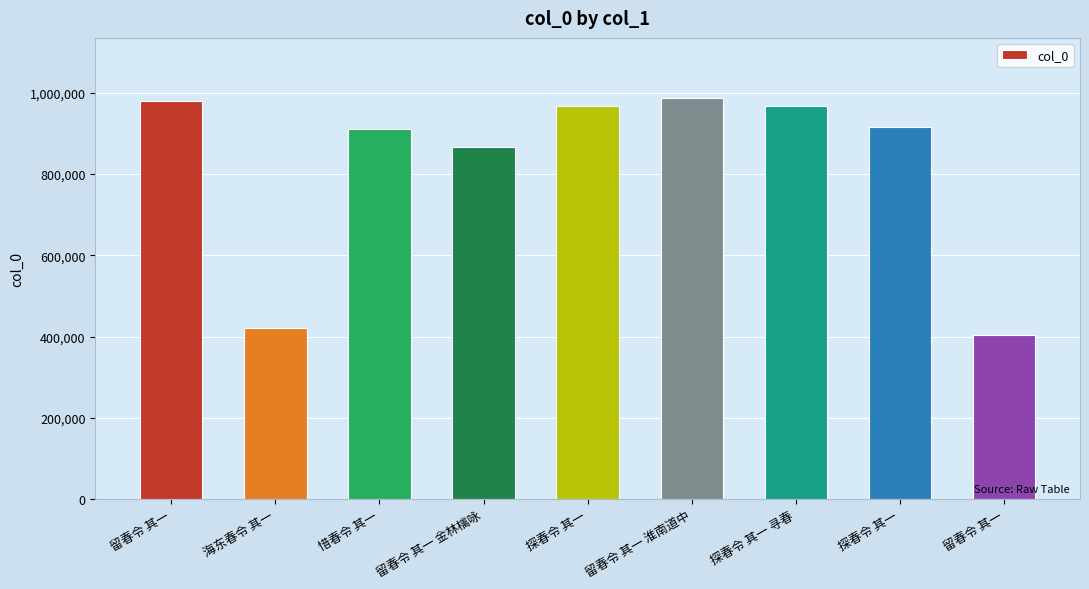

Reading left to right, extract all data points from this chart.

留春令 其一=981022	海东春令 其一=420556	惜春令 其一=911368	留春令 其一 金林檎咏=867468	探春令 其一=967899	留春令 其一 淮南道中=987130	探春令 其一 寻春=967900	探春令 其一=916642	留春令 其一=403233